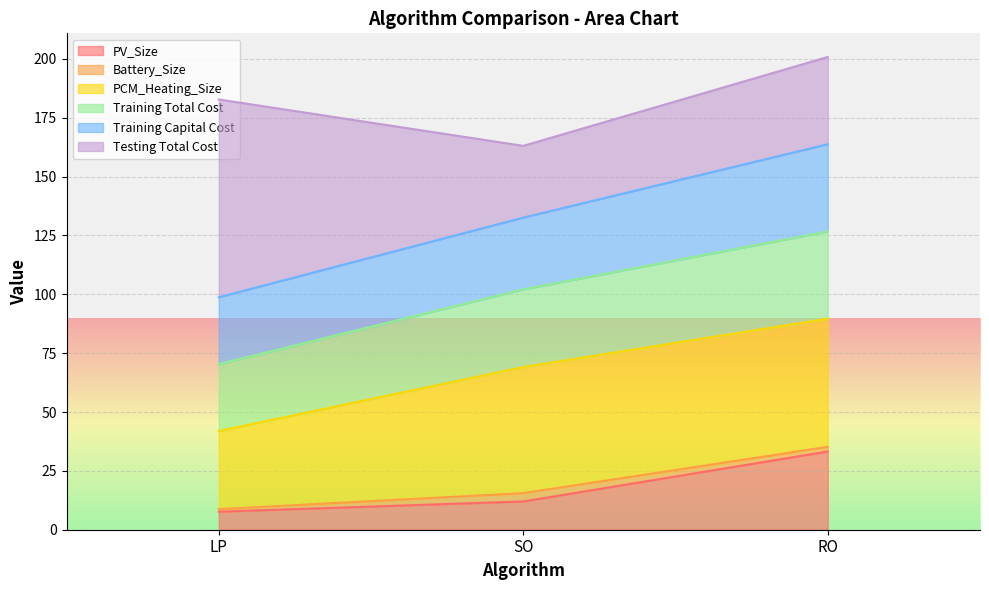

Where is PV_Size nearest to the value 20?

SO